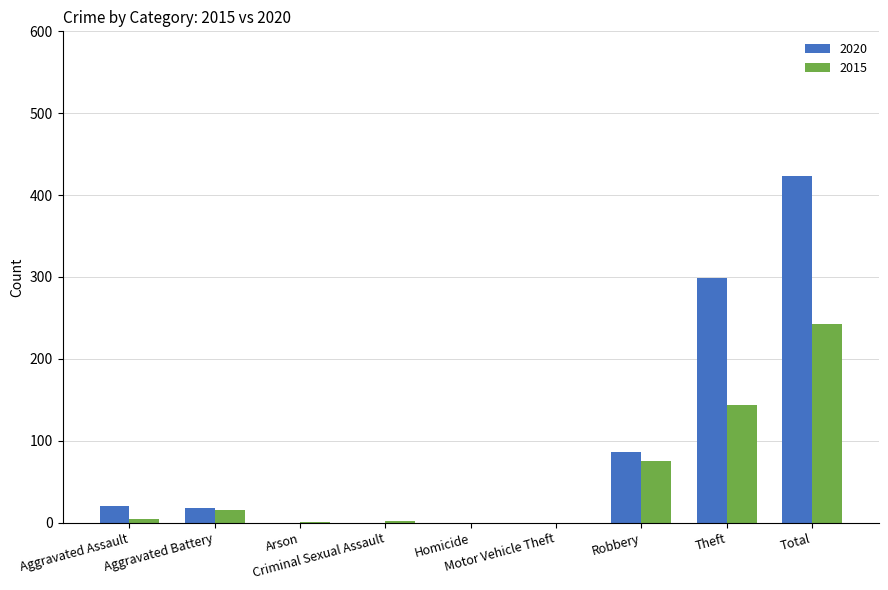

Which series has the largest total across all categories?

2020